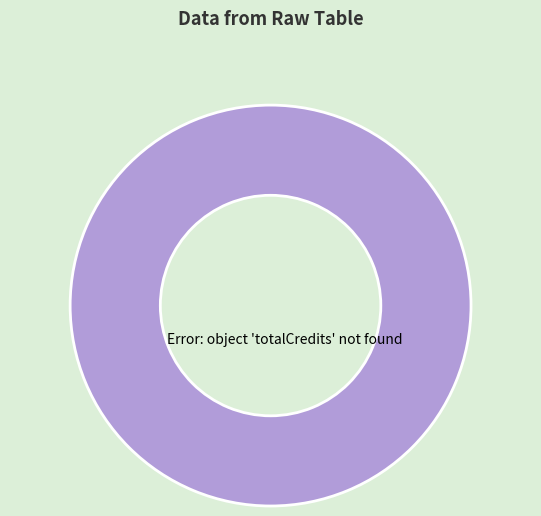

Is it true that Error: object 'totalCredits' not found is 100% of the pie?

True